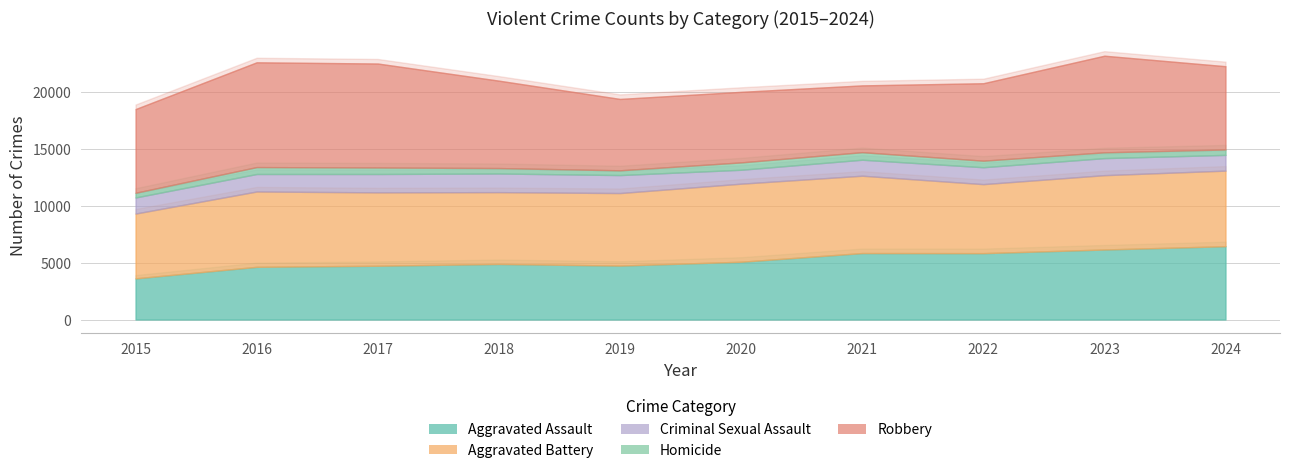

Where does the Aggravated Battery series first go above 6540?

2016